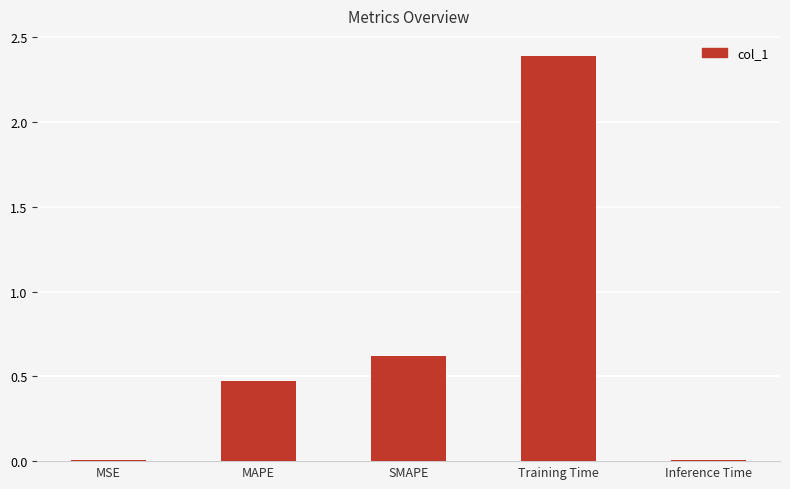

Where is the data nearest to the value 1?

SMAPE